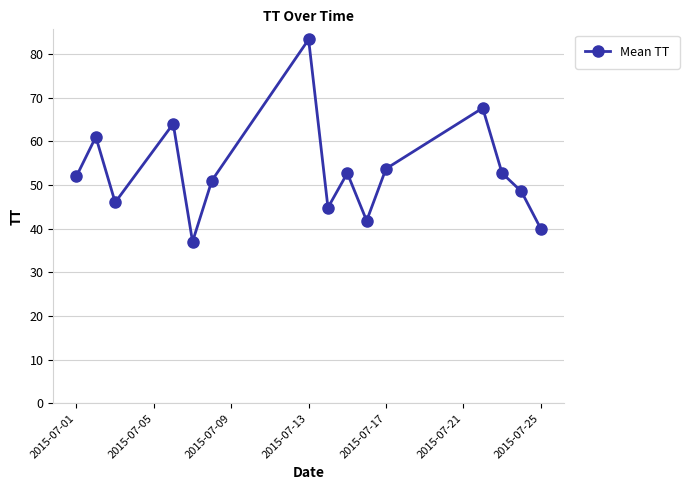

What is the smallest value displayed?

37.0